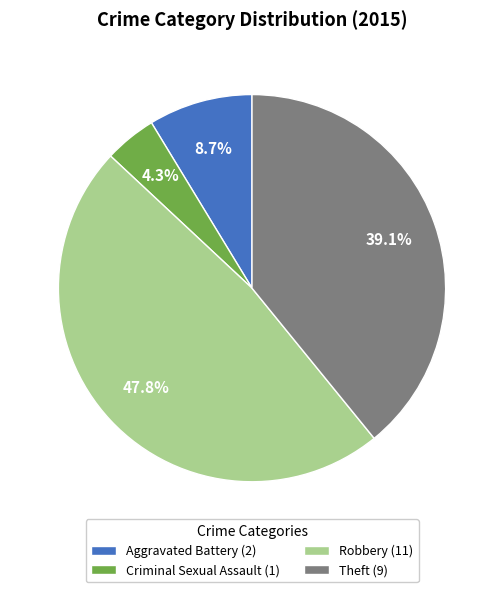

Does Criminal Sexual Assault represent more than half of the total?

No